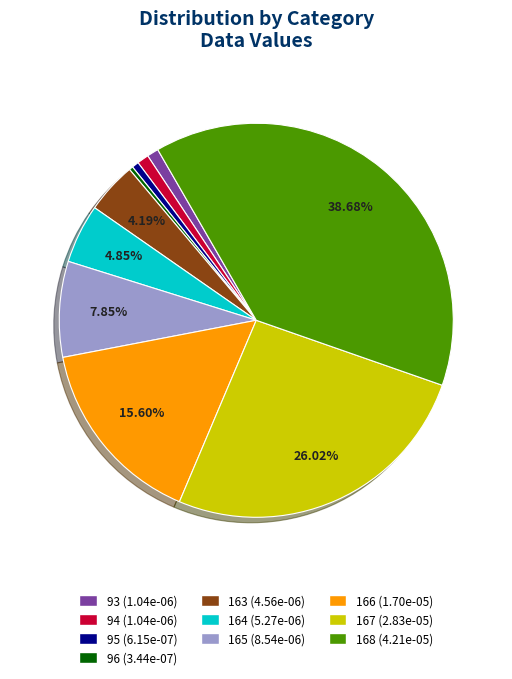

Do 94 and 164 together represent more than half of the pie?

No